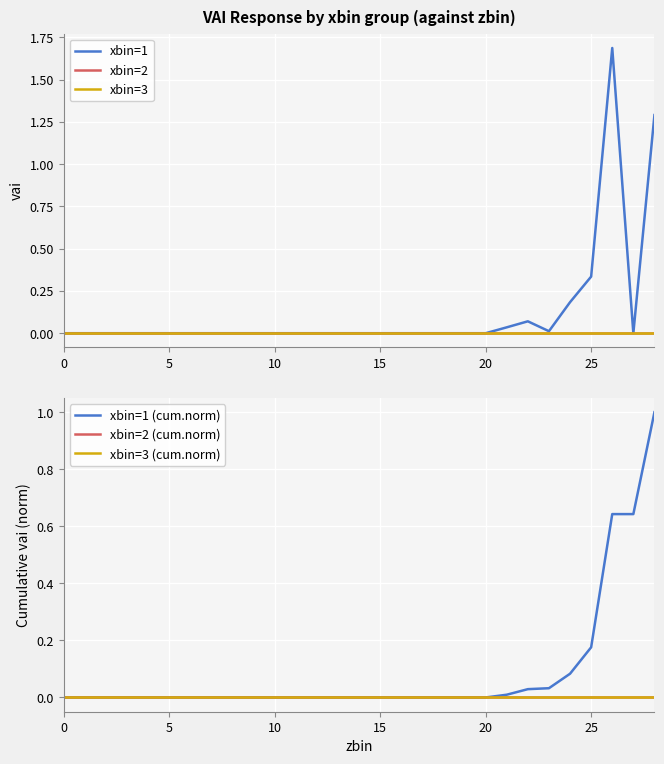

Is it true that xbin=1 equals 0.0 at 24?

False